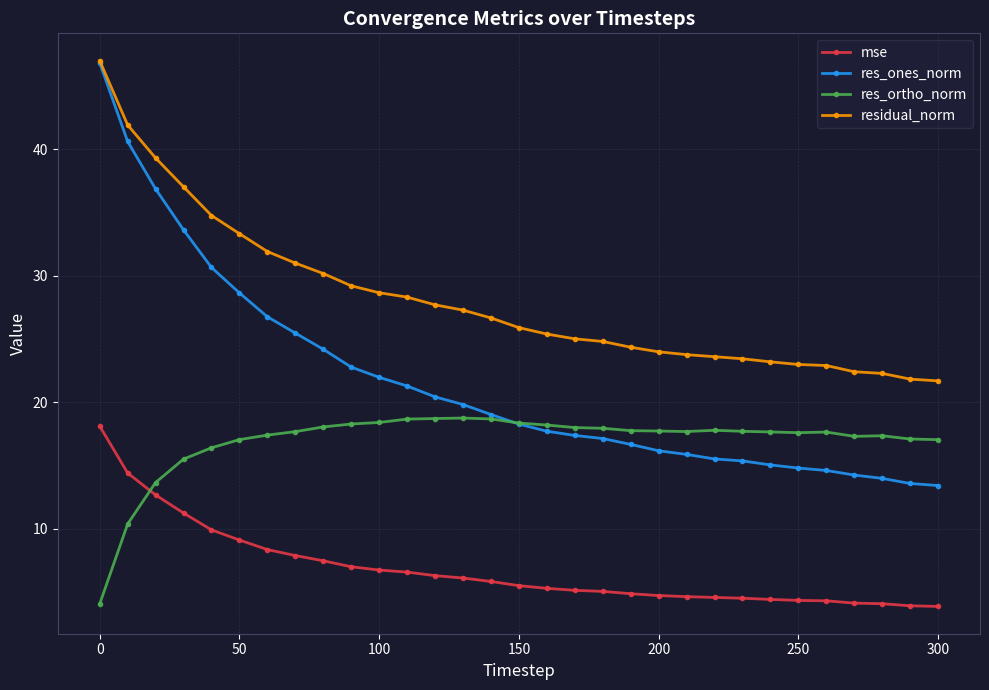

True or false: mse and res_ones_norm intersect in this chart.

False